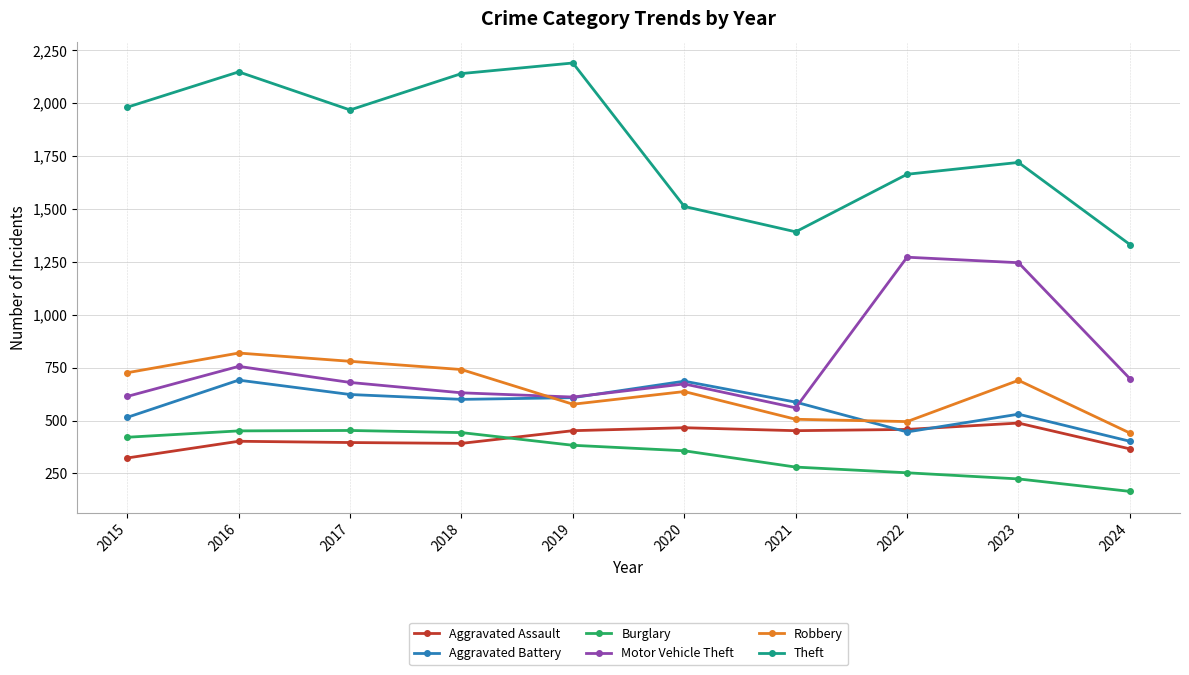

What are all the series names shown in the legend?

Aggravated Assault, Aggravated Battery, Burglary, Motor Vehicle Theft, Robbery, Theft